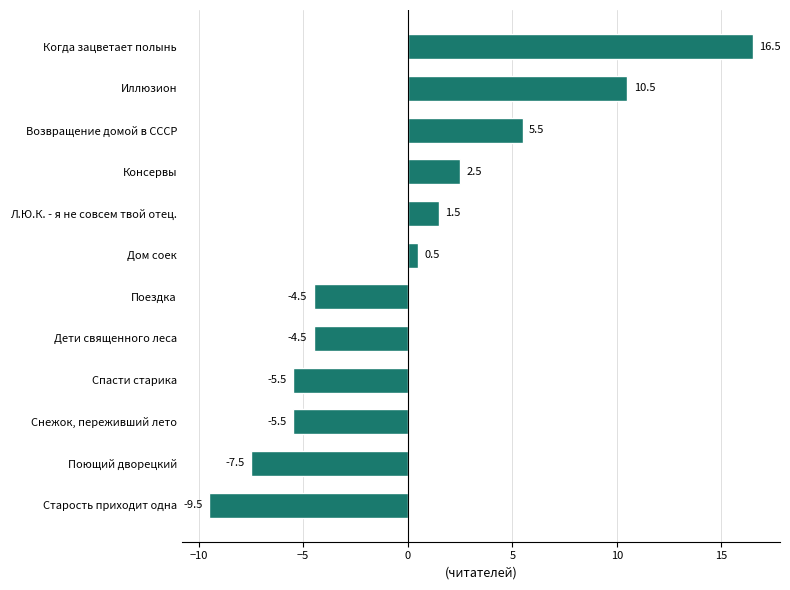

What is the sum of the values at Поющий дворецкий and Л.Ю.К. - я не совсем твой отец.?

-6.0